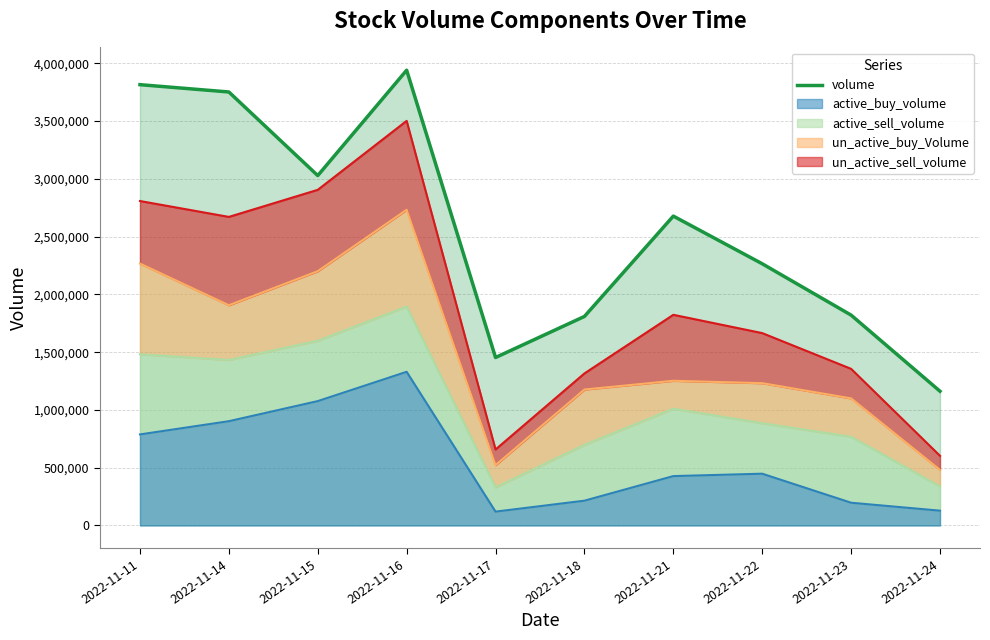

What is the change in value from 2022-11-23 to 2022-11-24?

-659020